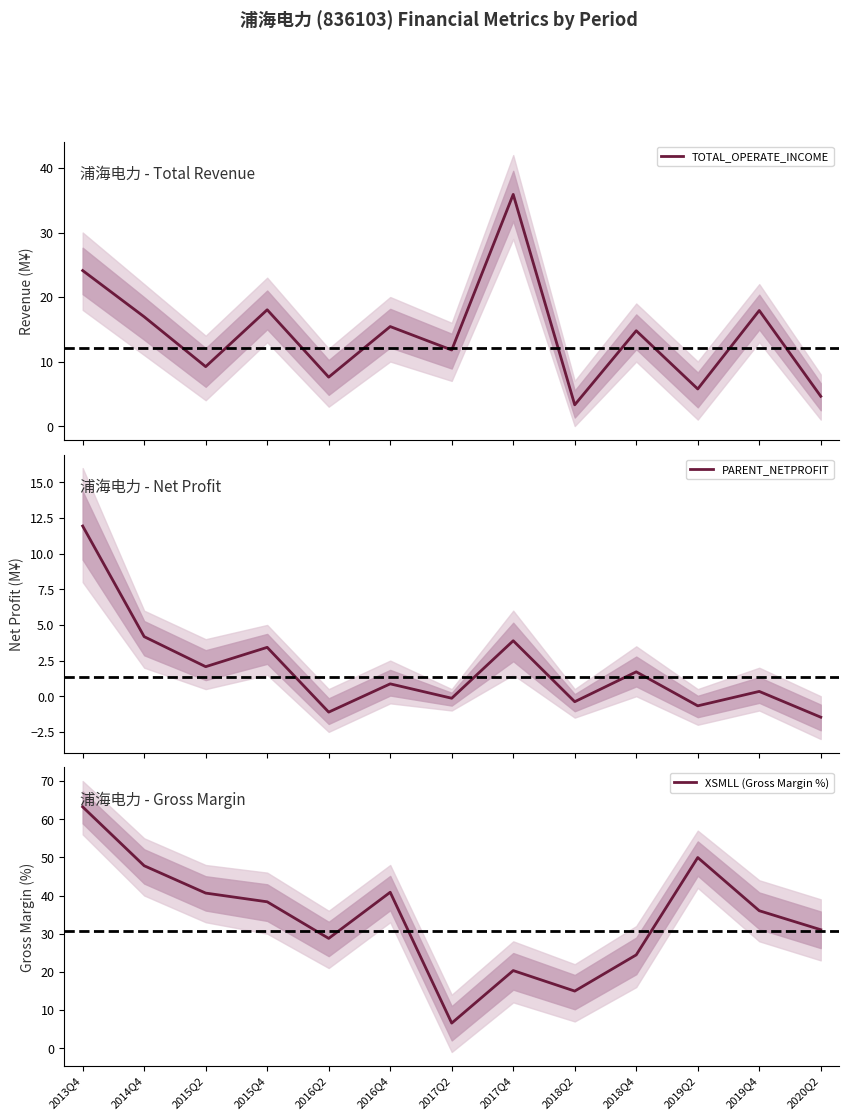

True or false: PARENT_NETPROFIT has more than 2 interior local peaks.

True